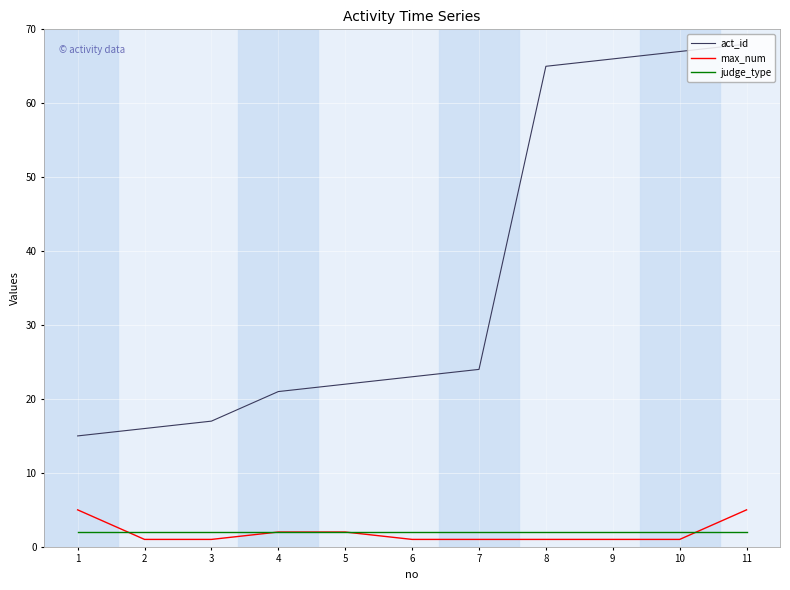

Which series has the largest range (max minus min)?

act_id